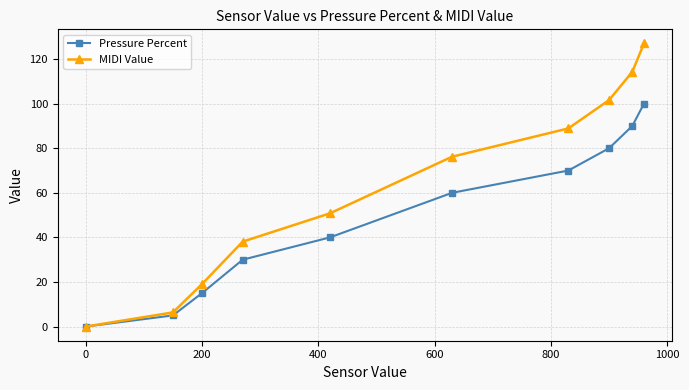

What is the greatest value displayed?

127.0